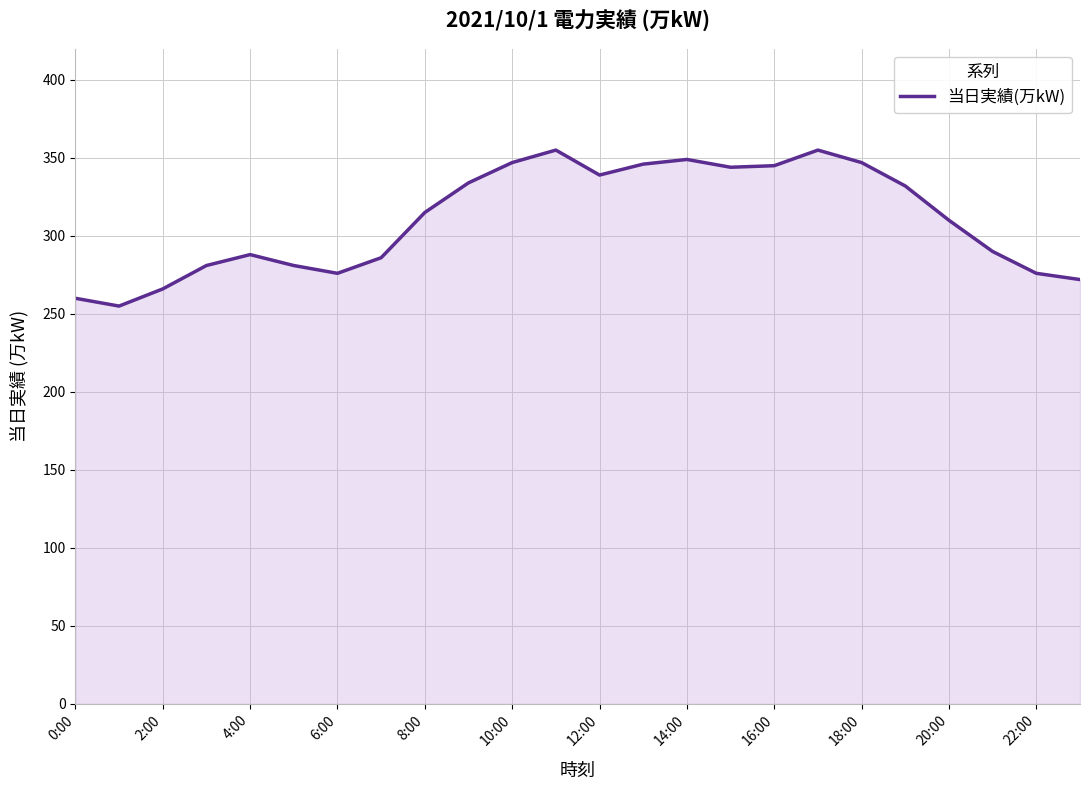

What is the greatest value displayed?

355